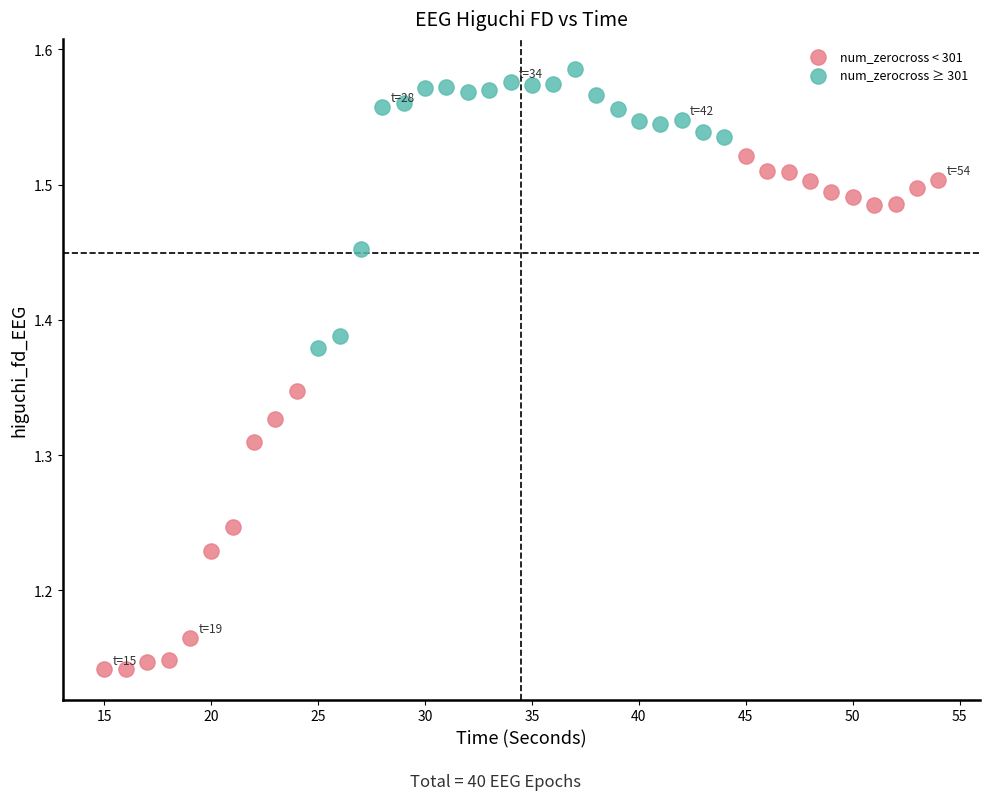

What are all the series names shown in the legend?

num_zerocross < 301, num_zerocross ≥ 301